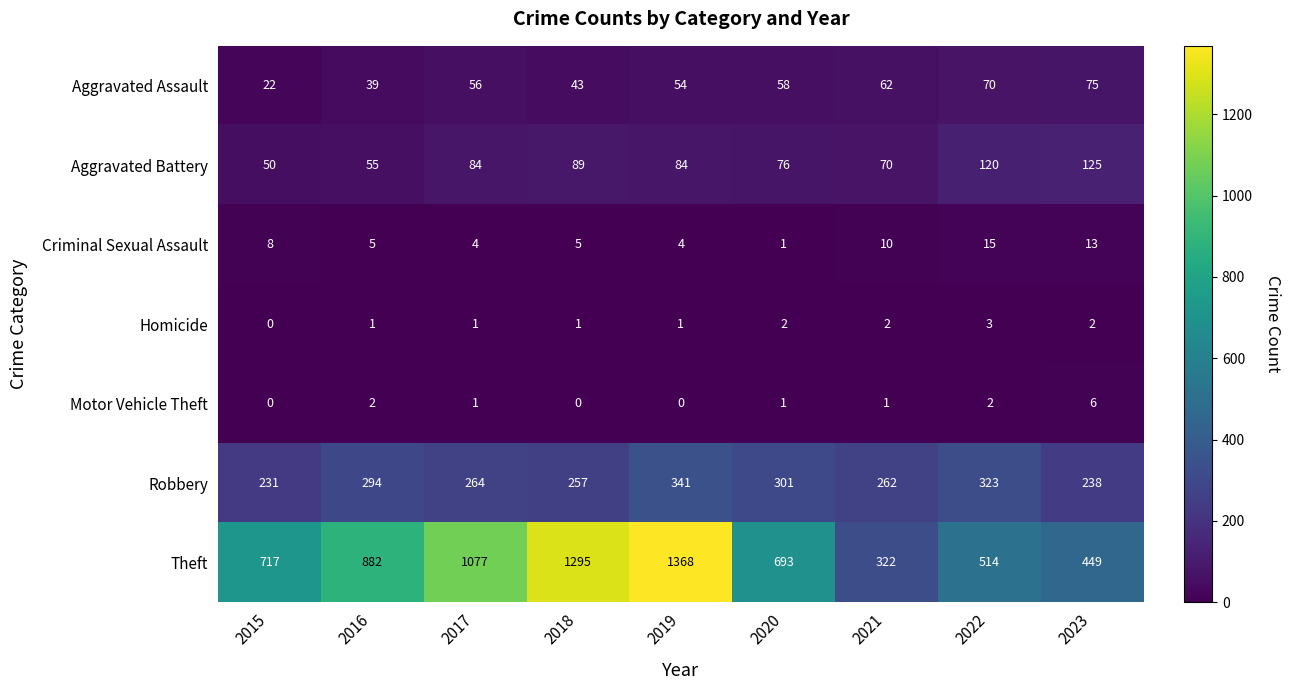

What is the difference between the highest and lowest values at 2018?

1295